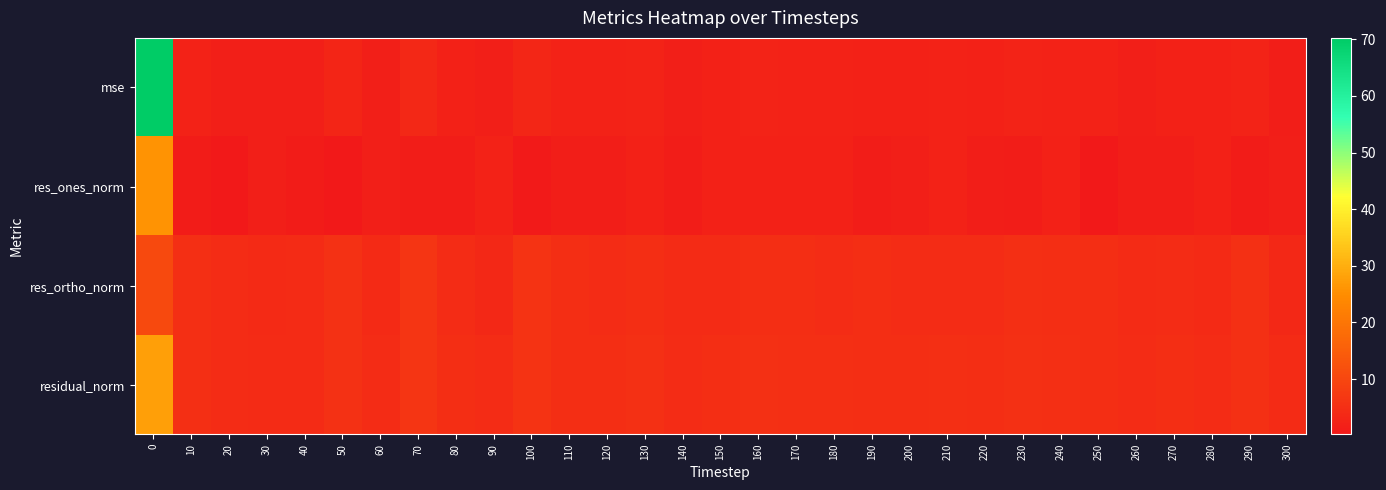

Which series changed the most between 20 and 290?

residual_norm